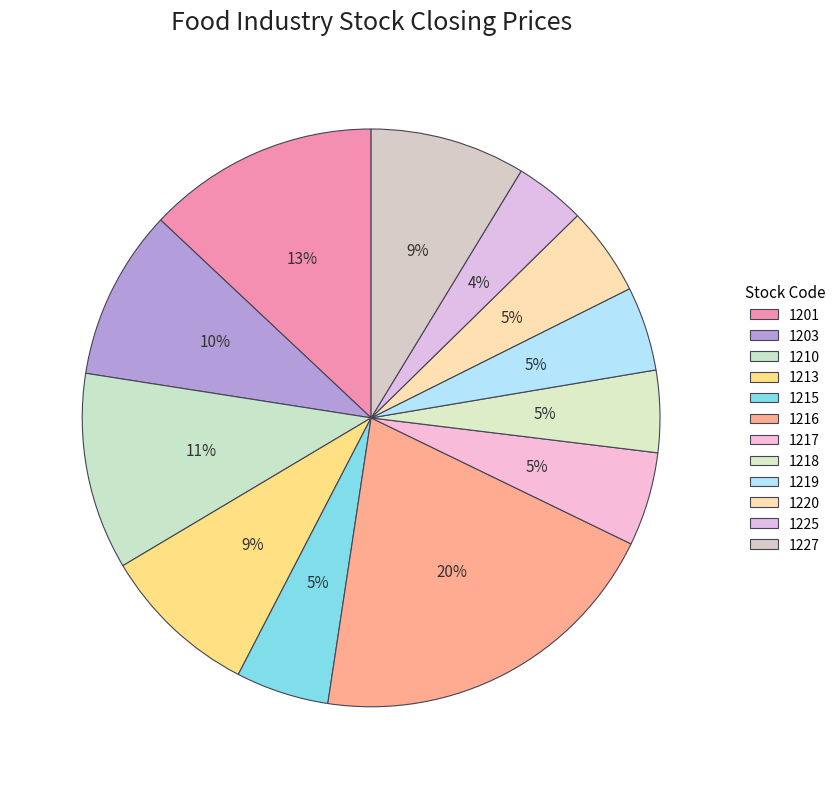

How many segments does this pie chart have?

12